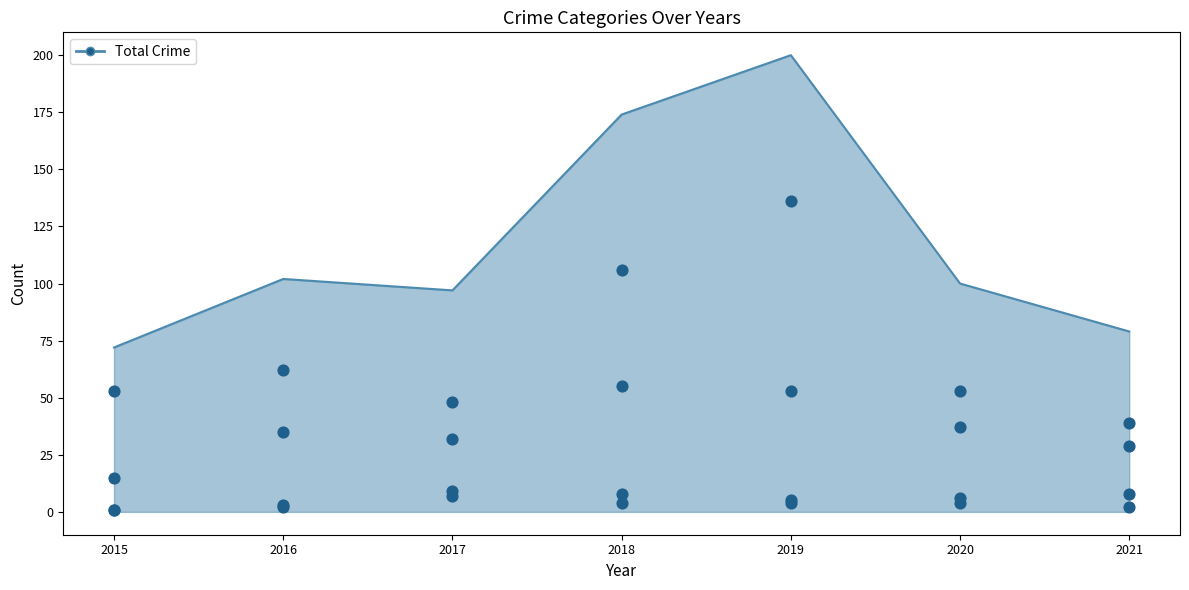

At which category is the sum across all series the highest?

2019